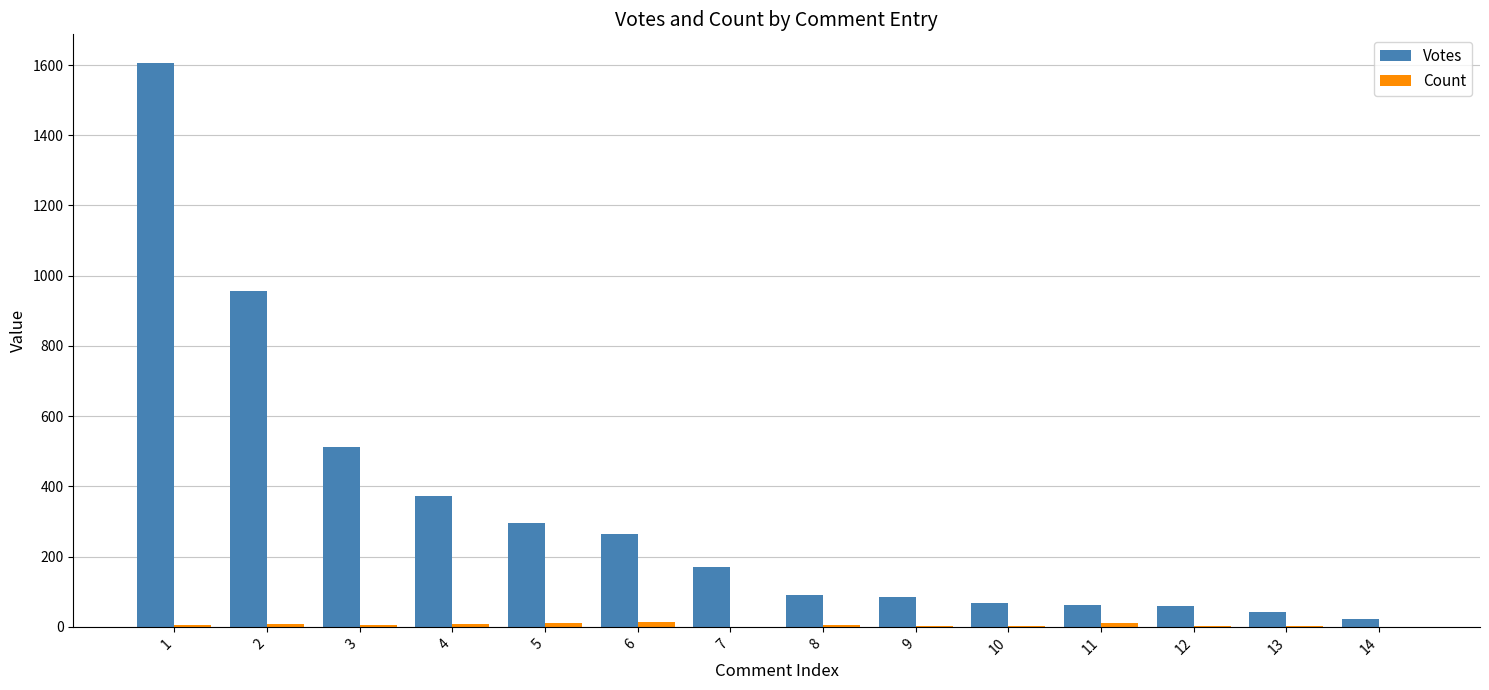

What is the total value across all series at 7?

171